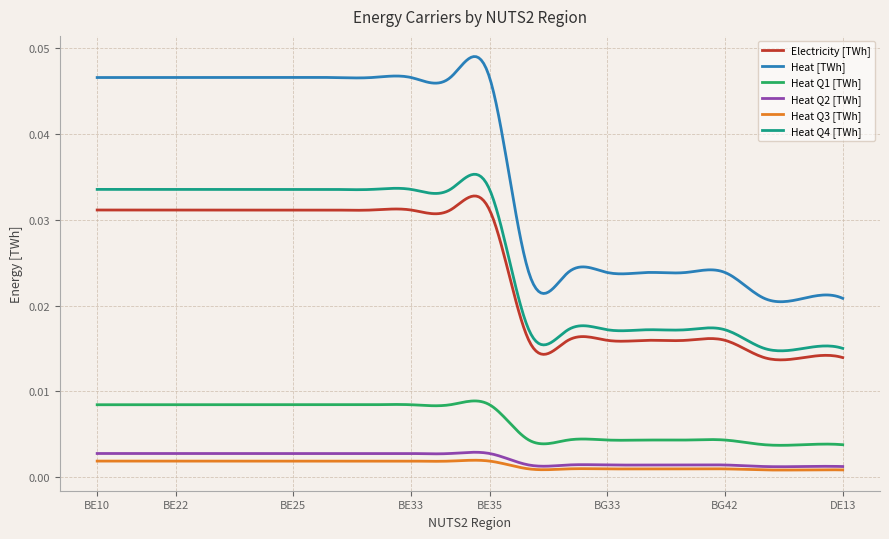

Which series has the largest total across all categories?

Heat [TWh]